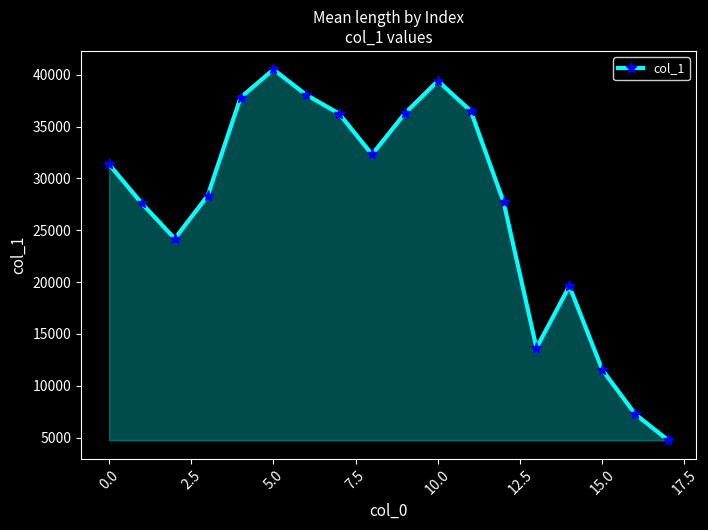

How many points are higher than both their immediate neighbors (excluding endpoints)?

3